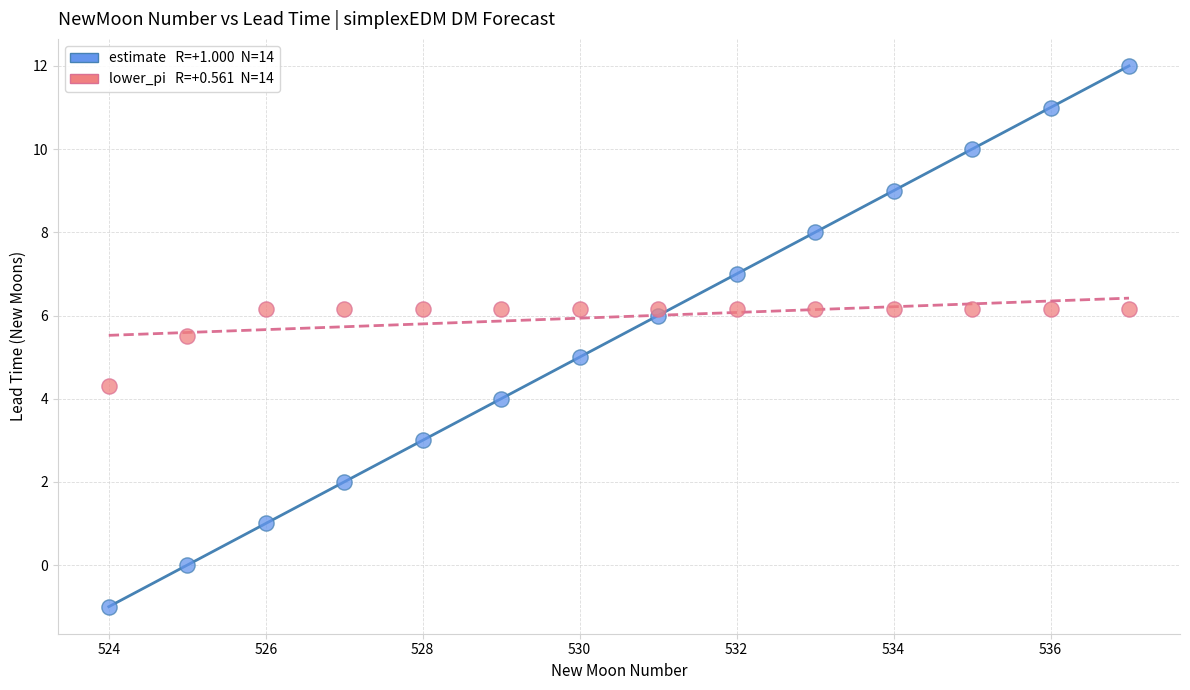

Across all data points, what is the range of Y values (max minus min)?

13.0